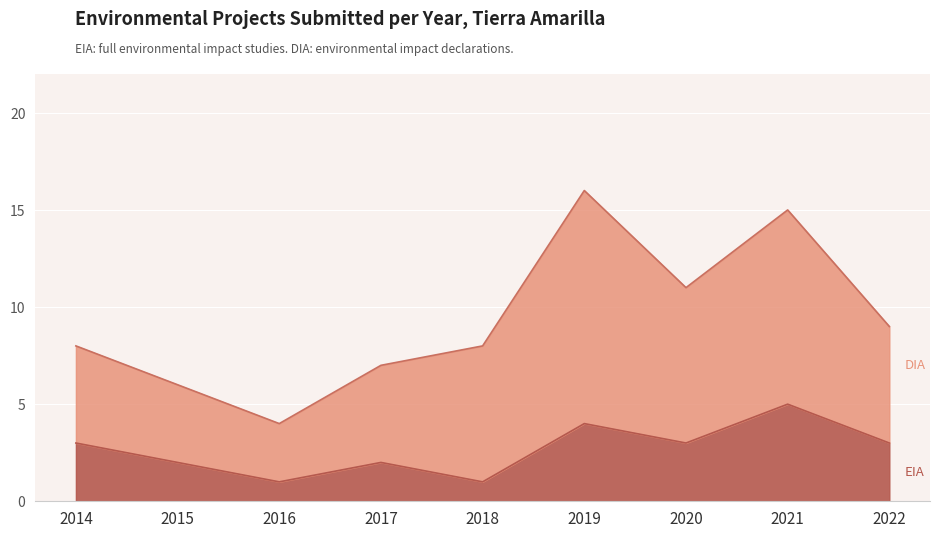

What is the change in value from 2018 to 2019?

+3